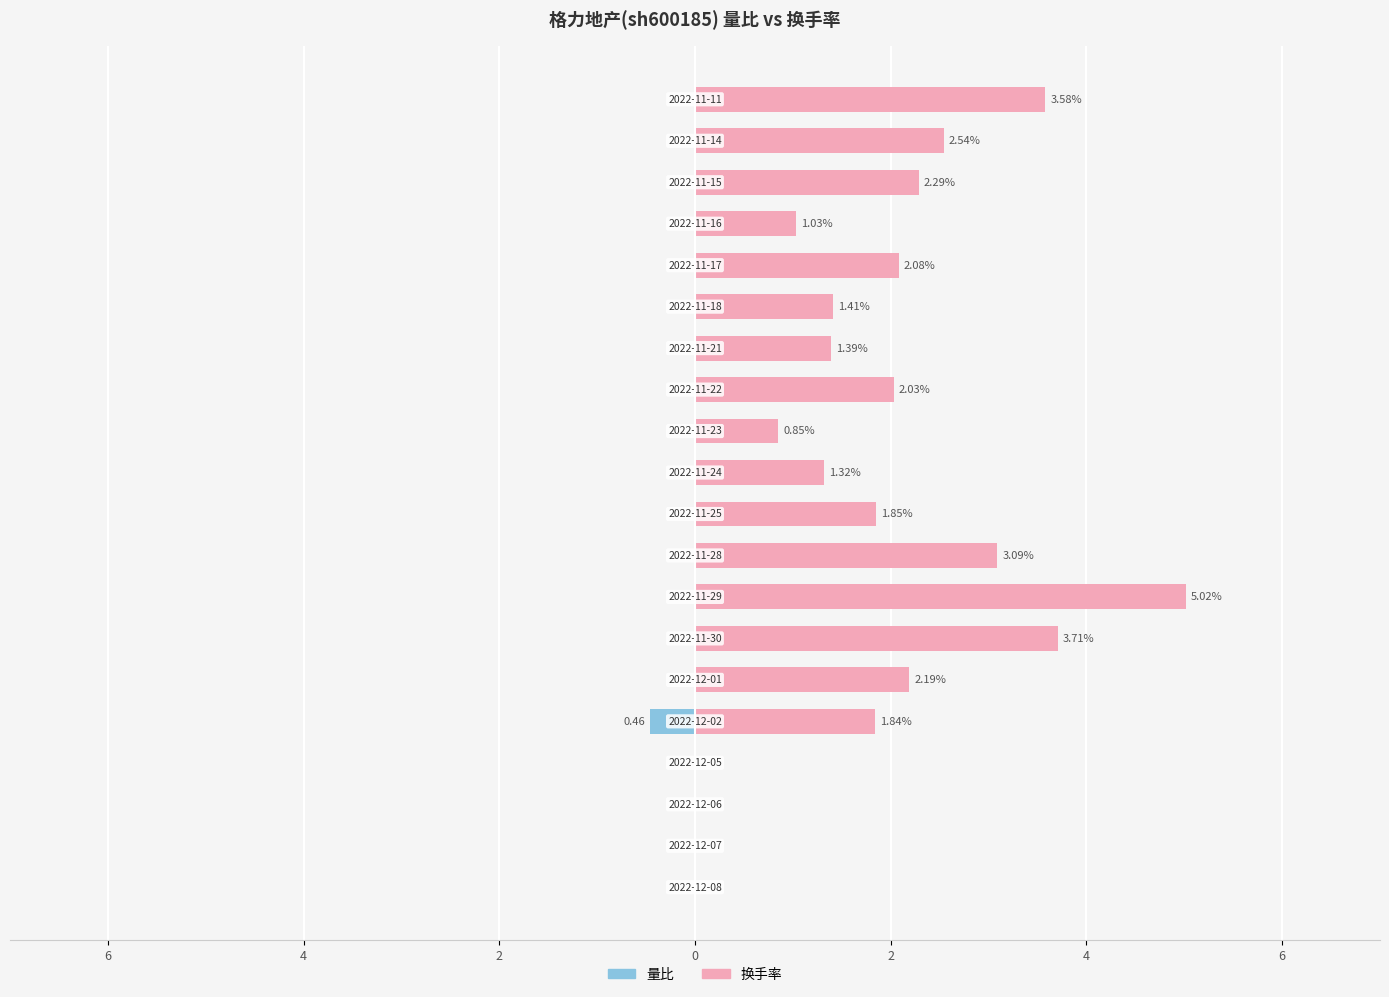

What are all the series names shown in the legend?

量比, 换手率